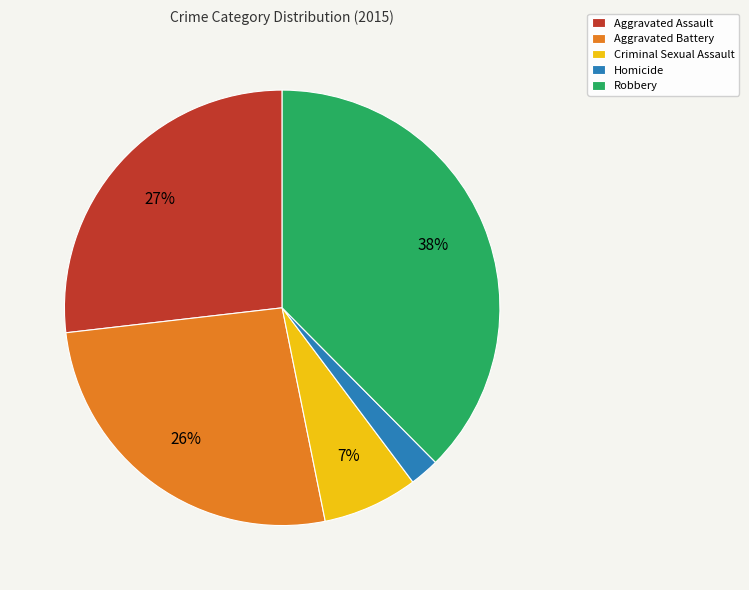

Between Criminal Sexual Assault and Aggravated Battery, which is larger?

Aggravated Battery